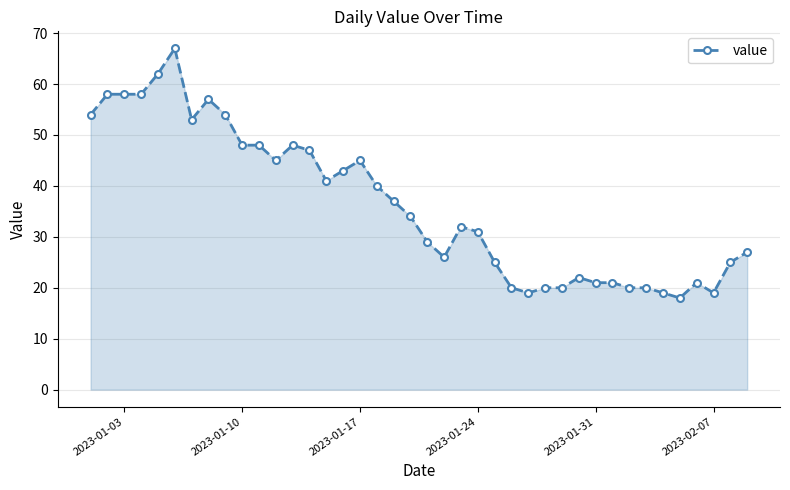

What is the sum of all values?

1452